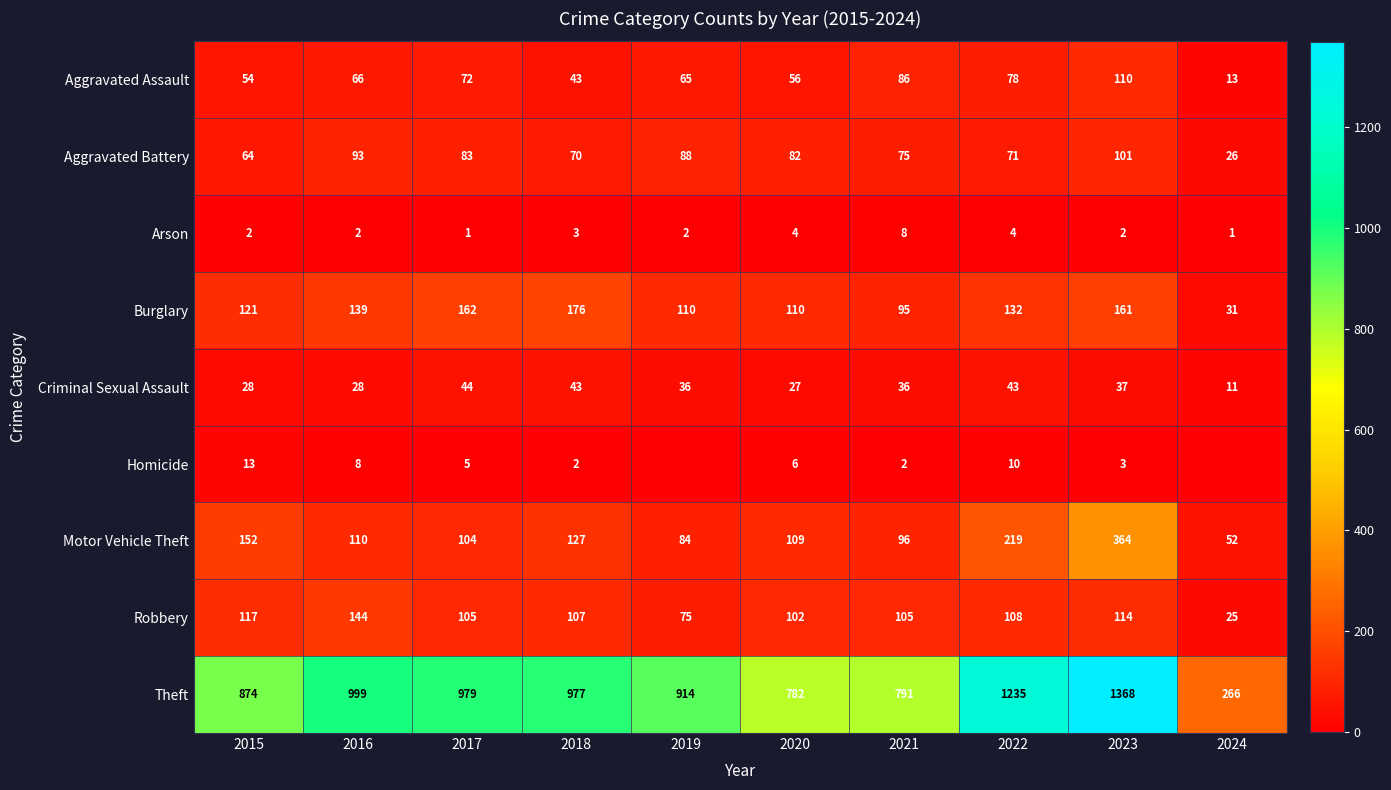

At which category is the sum across all series the highest?

2023